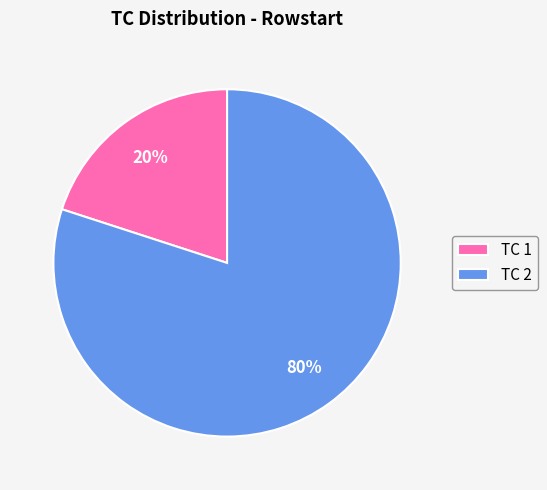

To the nearest percent, what portion does TC 2 represent?

80%